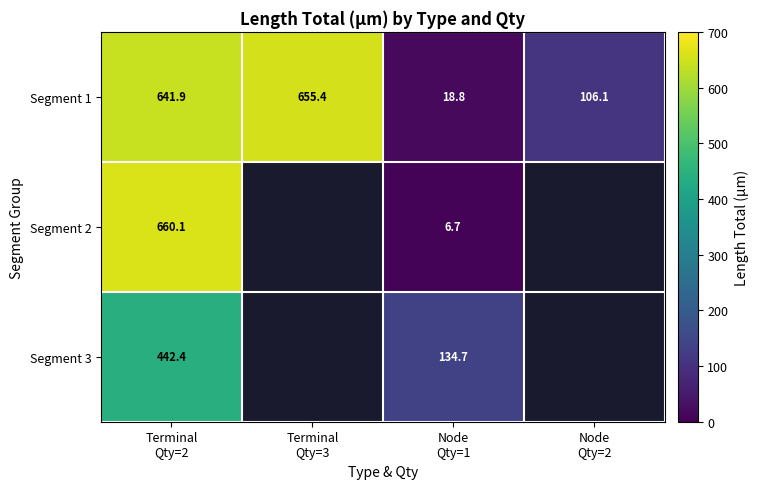

What is the difference between the maximum and minimum values in the Segment 1 series?

636.6